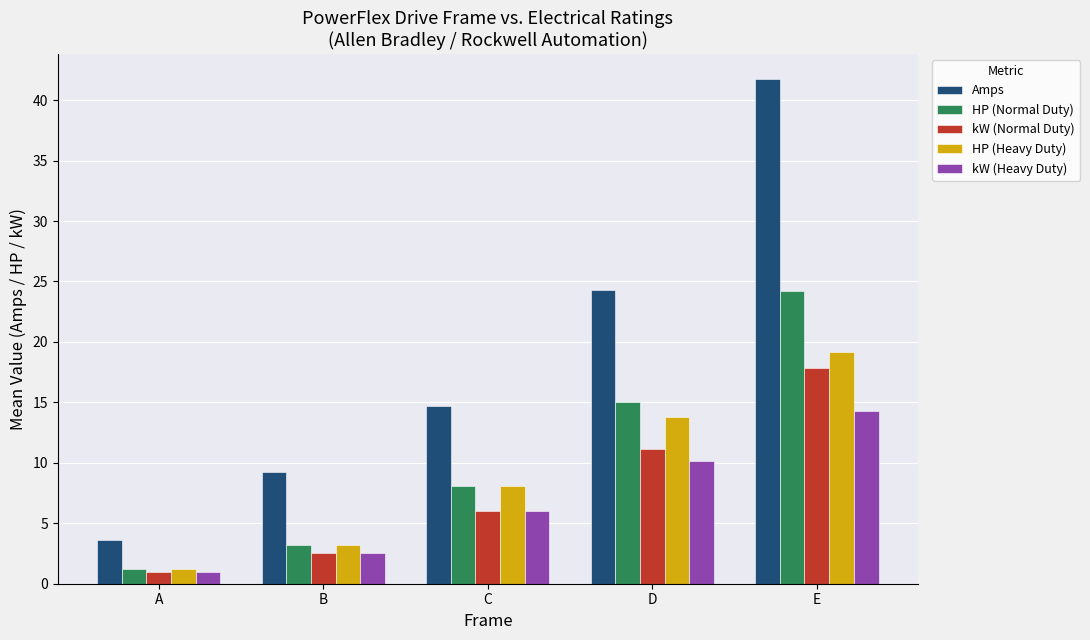

What is the average value of the Amps series?

18.7